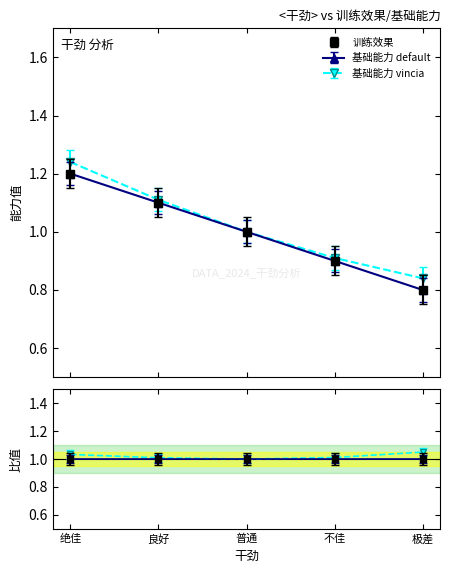

Is the value of 训练效果 at 普通 greater than the value of 基础能力 at 绝佳?

No